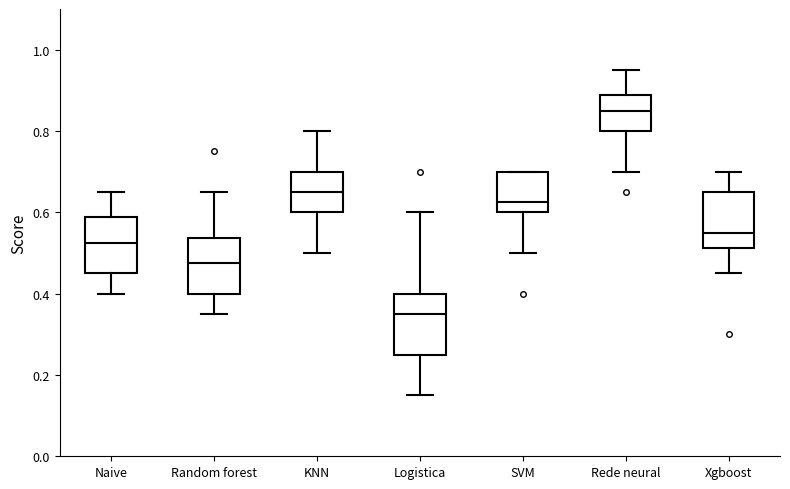

Where does the median line of the box for Logistica sit on the y-axis? The values are not printed on the chart, so give them approximately, as read against the axis.

0.36